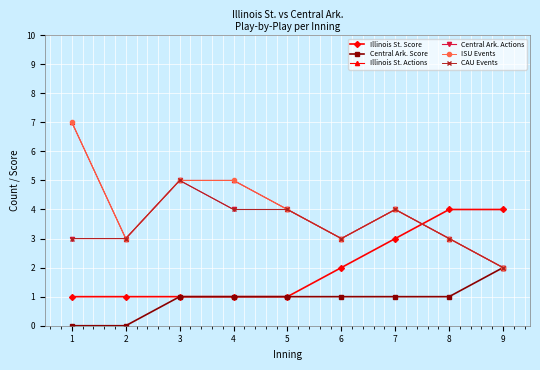

True or false: ISU Events has a value of 5 at 3.

True